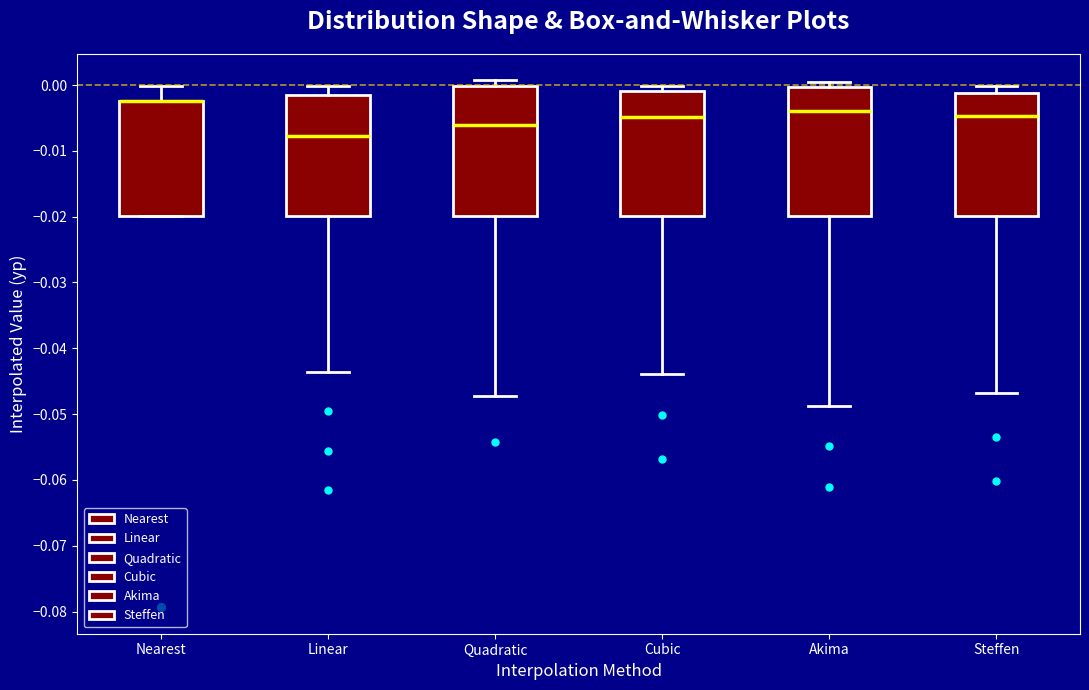

Where is the upper edge of the box for Akima on the y-axis? The values are not printed on the chart, so give them approximately, as read against the axis.

0.000